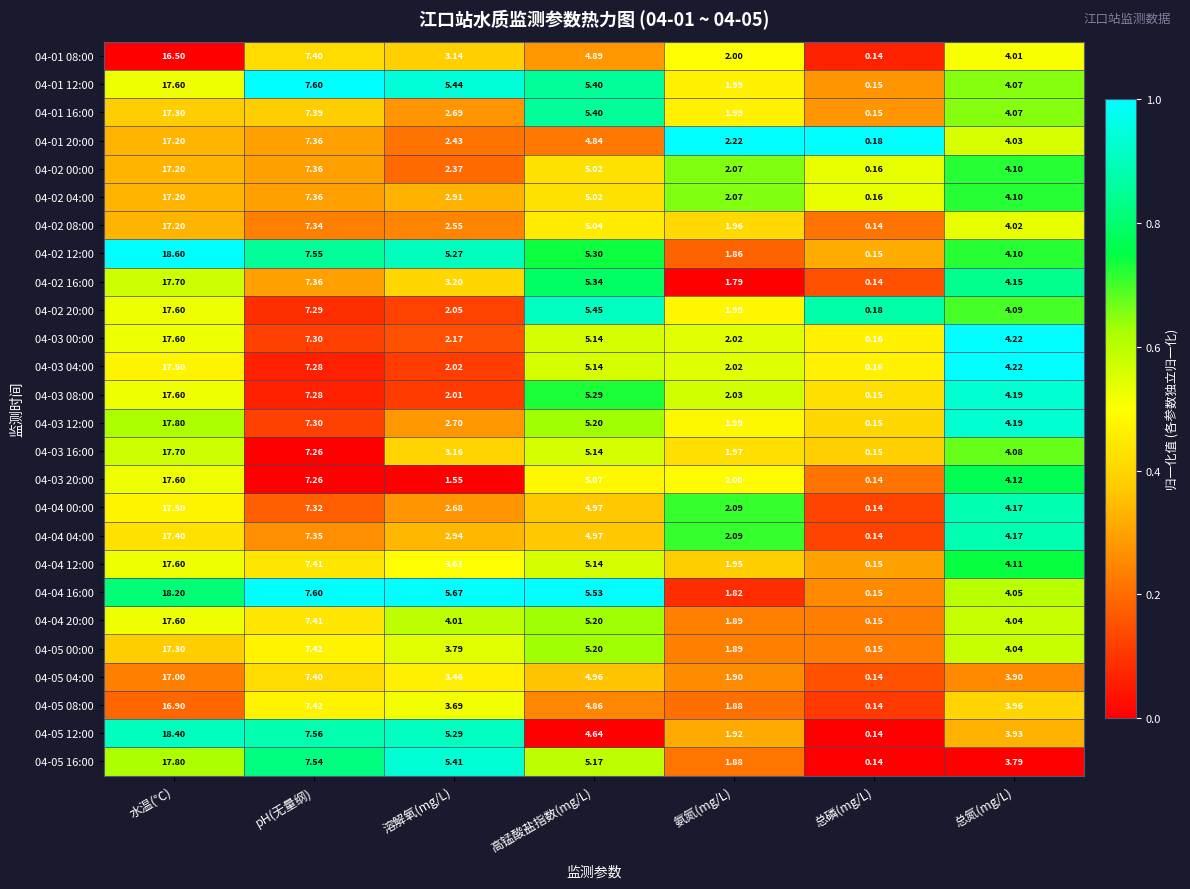

Where does the 04-03 16:00 series first go above 4?

水温(℃)